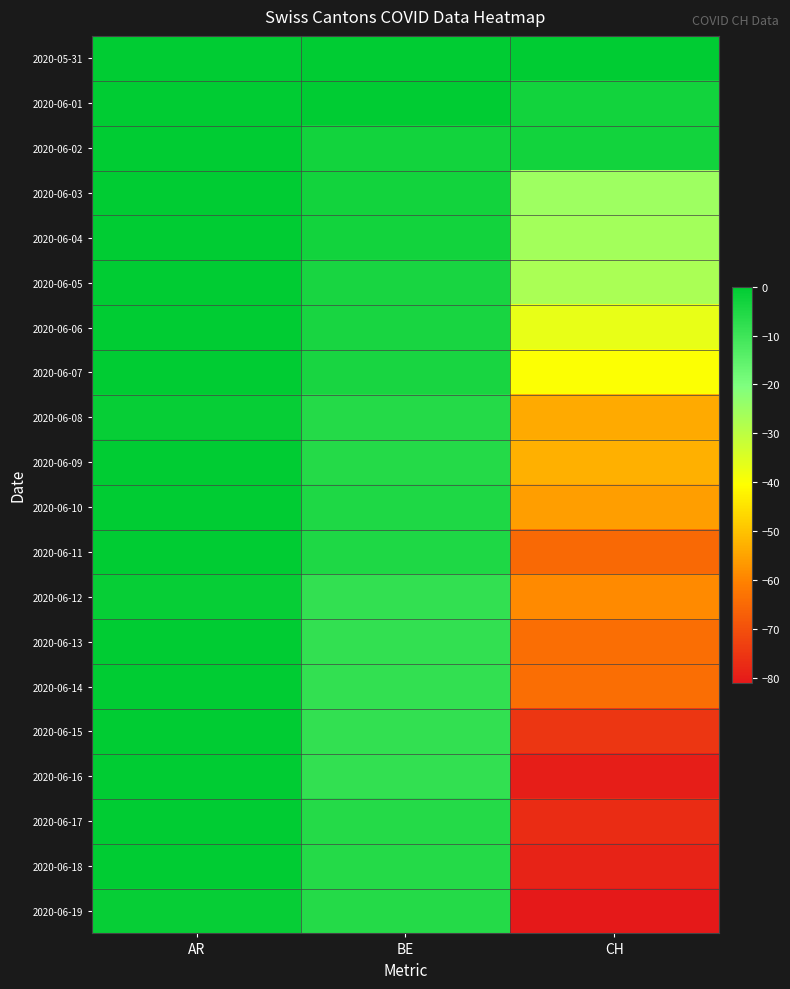

Reading left to right, what are all the values shown in this chart?

2020-05-31: AR=0	BE=0	CH=0
2020-06-01: AR=0	BE=0	CH=-3
2020-06-02: AR=0	BE=-3	CH=-3
2020-06-03: AR=0	BE=-3	CH=-25
2020-06-04: AR=0	BE=-3	CH=-26
2020-06-05: AR=0	BE=-4	CH=-27
2020-06-06: AR=0	BE=-4	CH=-37
2020-06-07: AR=0	BE=-4	CH=-40
2020-06-08: AR=-1	BE=-6	CH=-54
2020-06-09: AR=0	BE=-6	CH=-53
2020-06-10: AR=0	BE=-5	CH=-56
2020-06-11: AR=0	BE=-5	CH=-65
2020-06-12: AR=-1	BE=-8	CH=-59
2020-06-13: AR=0	BE=-8	CH=-64
2020-06-14: AR=0	BE=-8	CH=-64
2020-06-15: AR=0	BE=-8	CH=-75
2020-06-16: AR=0	BE=-8	CH=-80
2020-06-17: AR=0	BE=-6	CH=-77
2020-06-18: AR=0	BE=-6	CH=-79
2020-06-19: AR=-1	BE=-6	CH=-81